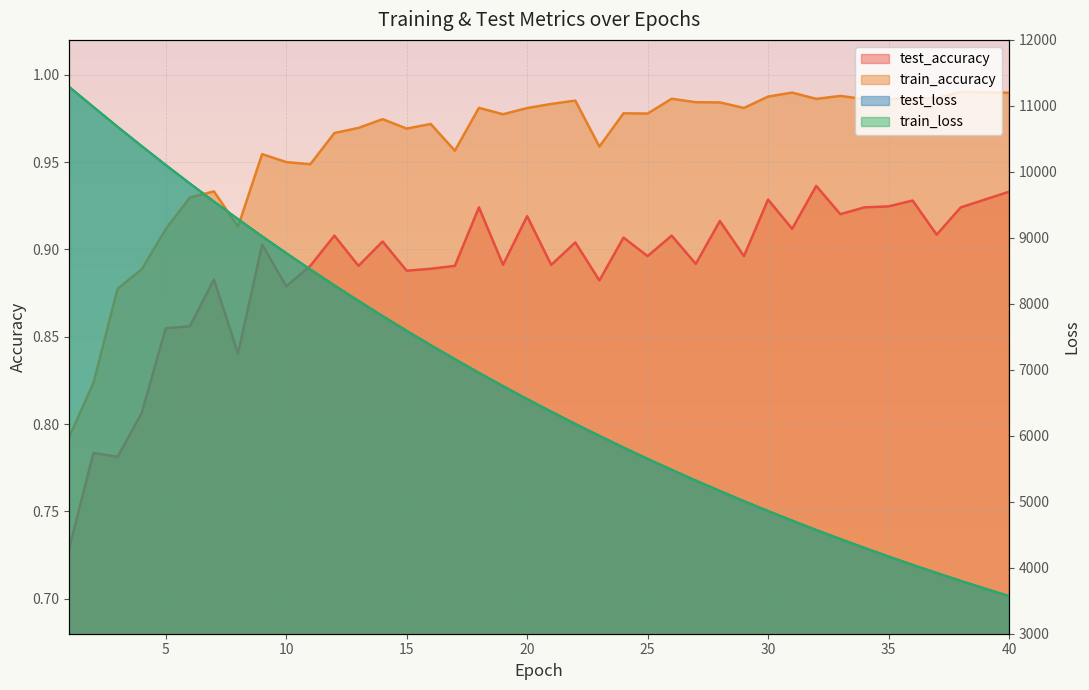

Which has a higher value, 34 or 18?

34